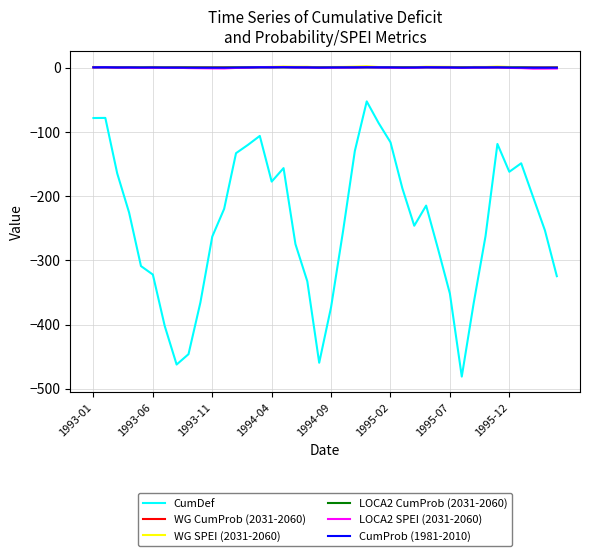

True or false: LOCA2 CumProb (2031-2060) and CumDef intersect in this chart.

False